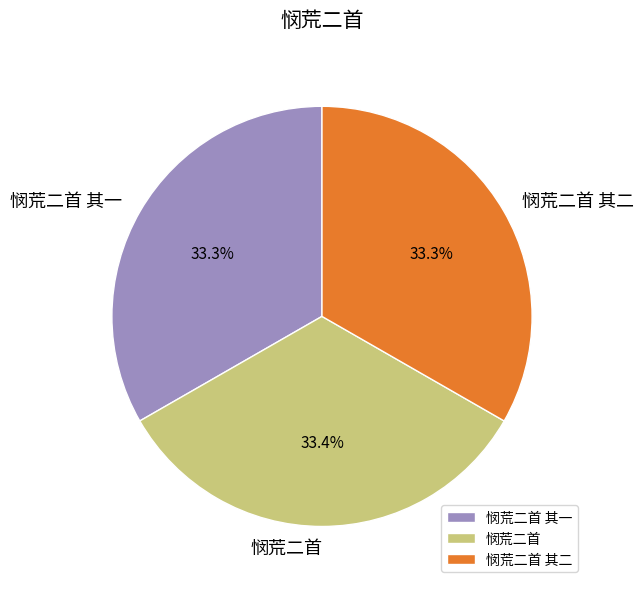

Does 悯荒二首 其二 account for over 50% of the chart?

No